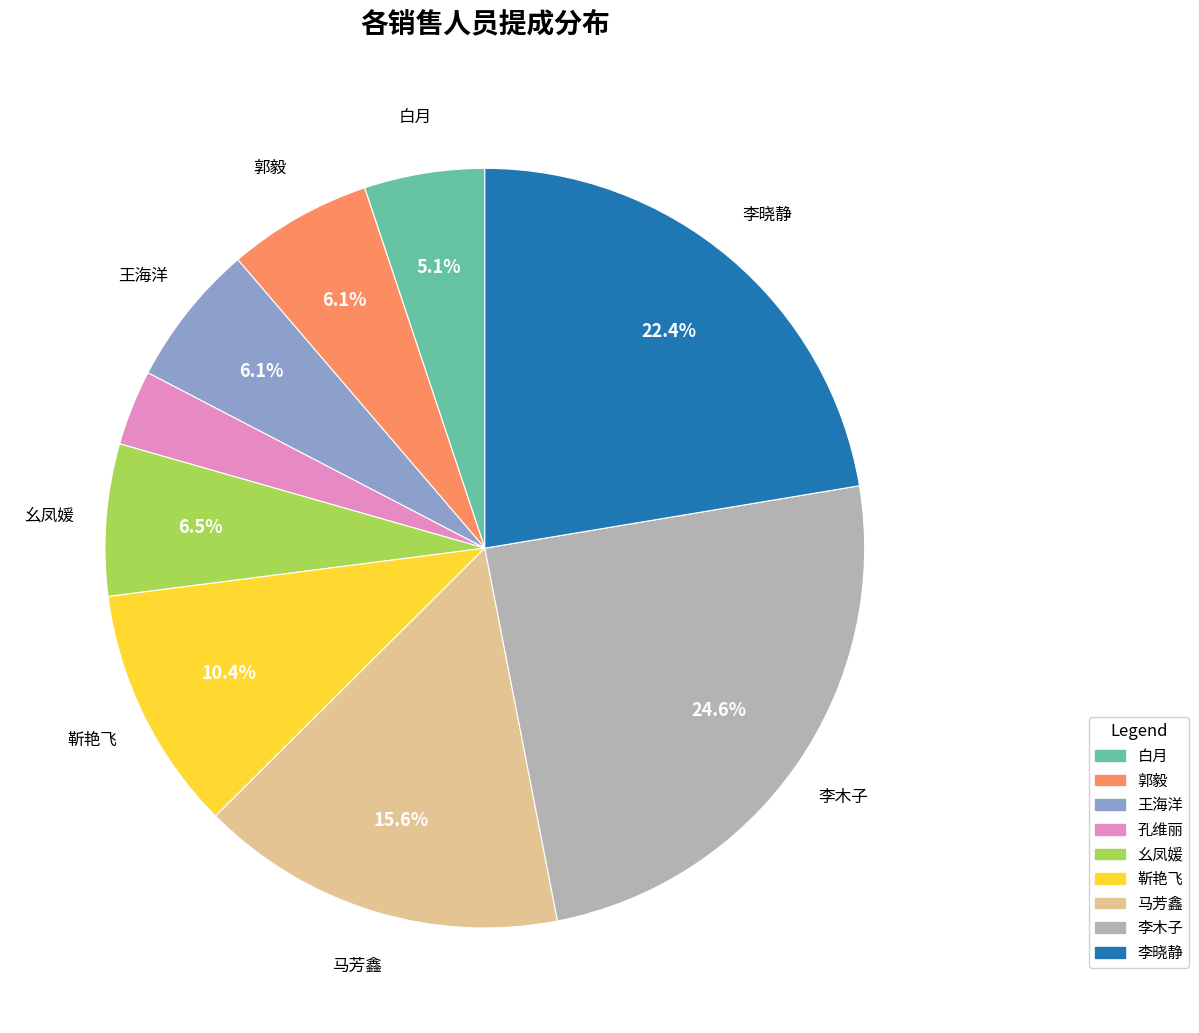

To the nearest percent, what is the average slice percentage?

11%